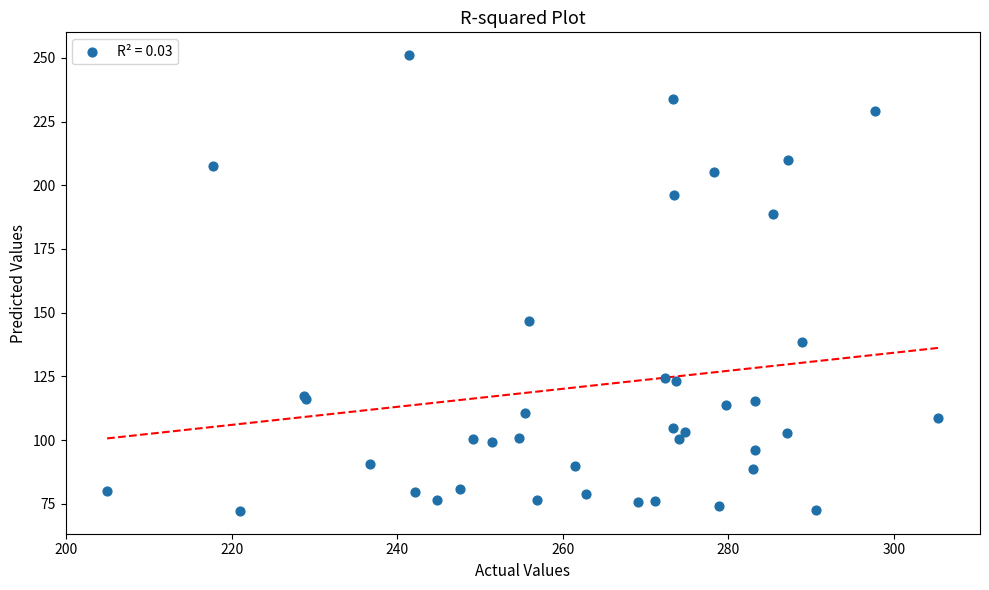

What Y value in the scatter plot is closest to 161?

146.7